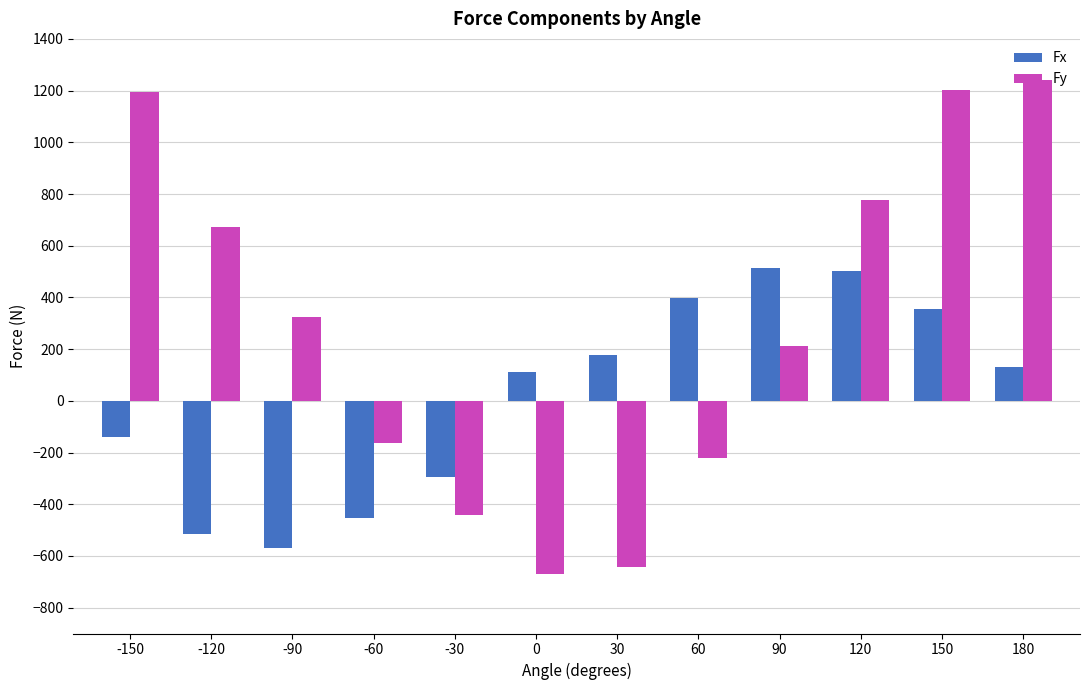

Rank the series by their average value, from highest to lowest.

Fy, Fx